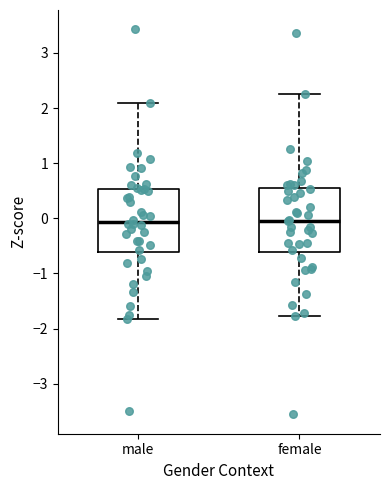

Reading left to right, transcribe this box plot: for each box, give where its median line is, the range the box spans, and where its two whiskers end, as read against the y-axis. The values are not printed on the chart, so give them approximately, as read against the axis.

male: median -0.1, box -0.6 to 0.5, whiskers -1.8 to 2.1
female: median 0.0, box -0.6 to 0.5, whiskers -1.8 to 2.2